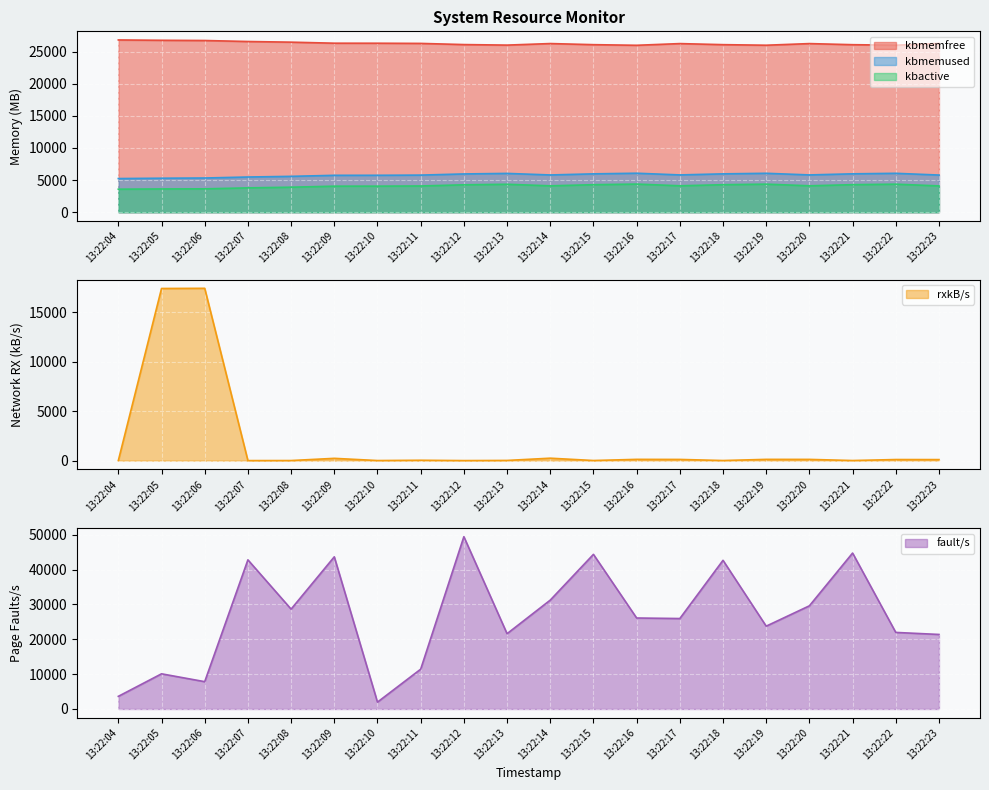

True or false: kbmemfree and kbmemused cross at least once.

False